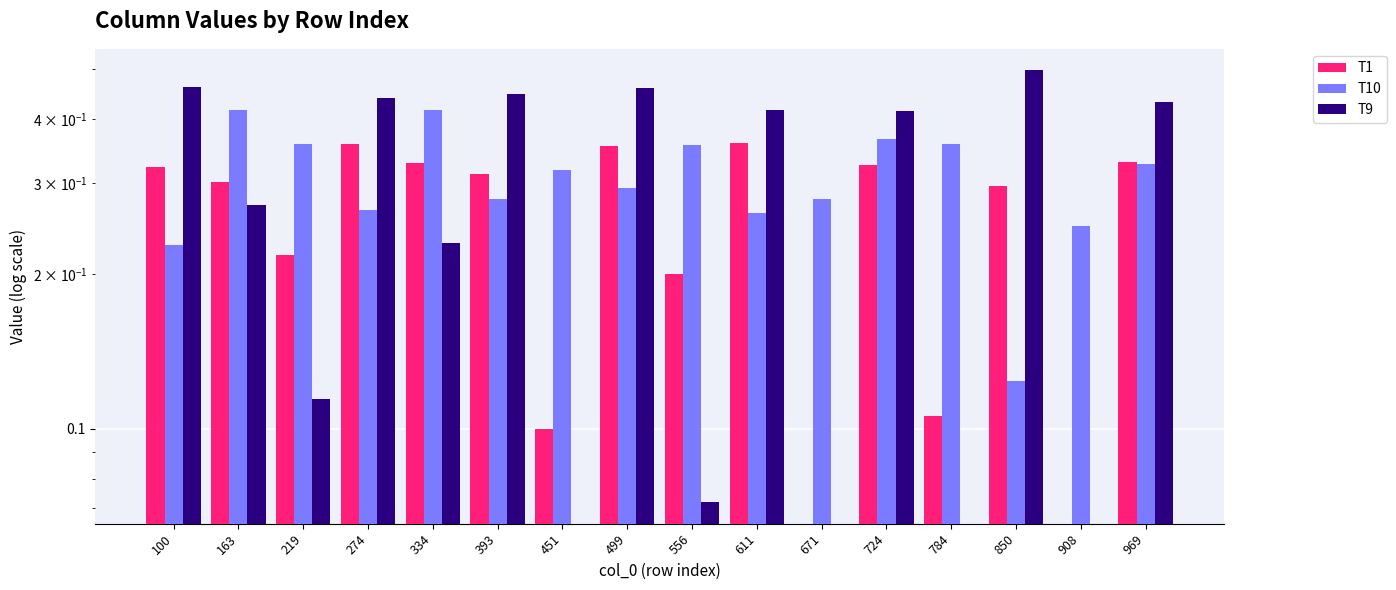

What are all the series names shown in the legend?

T1, T10, T9